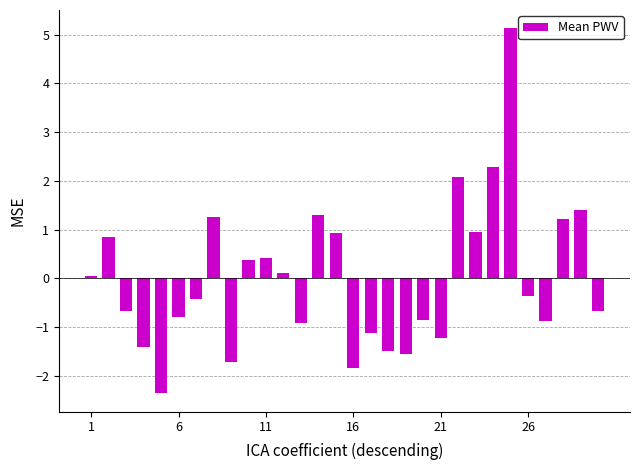

What is the difference between the maximum and minimum values?

7.5